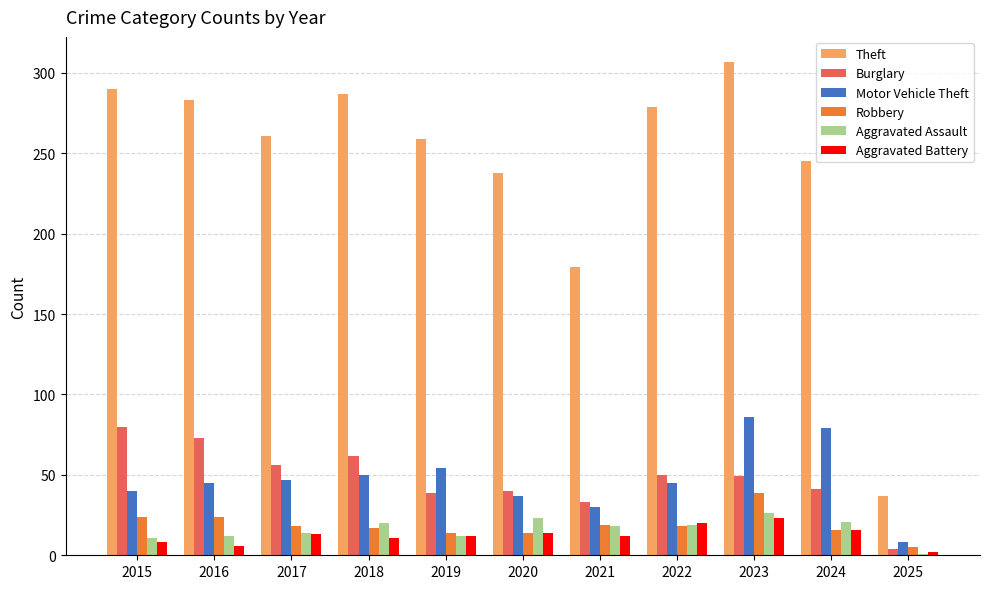

Is it true that Aggravated Assault equals 20 at 2018?

True